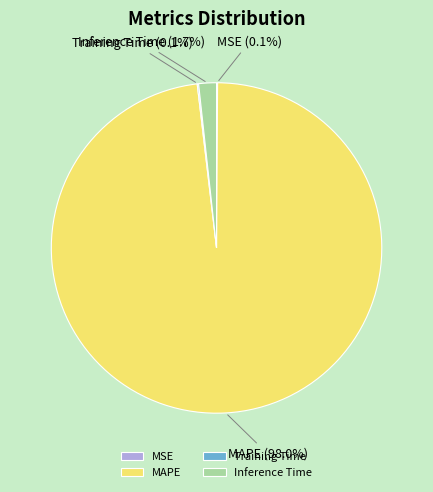

What percentage do Inference Time and MAPE together represent?

99.8%